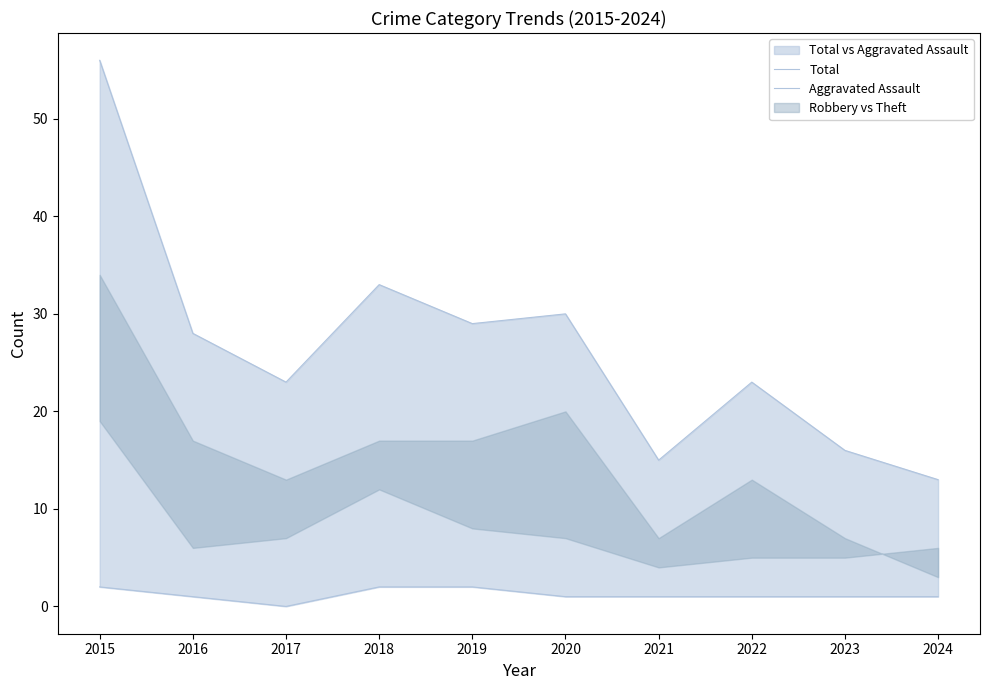

What is the total value across all series at 2024?

14